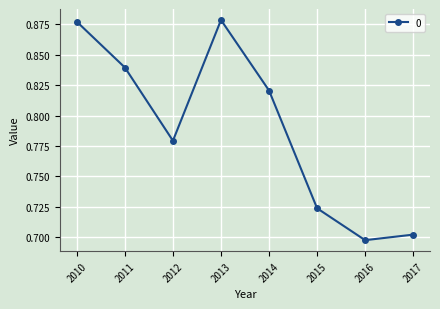

Is it true that the value at 2011 is 1.2?

False